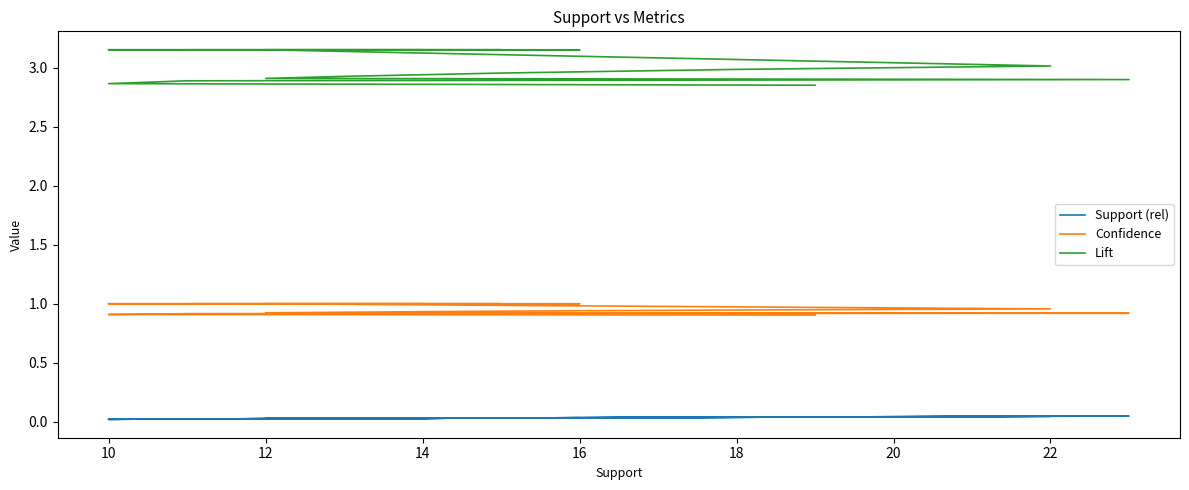

What is the maximum value shown in the chart?

3.2